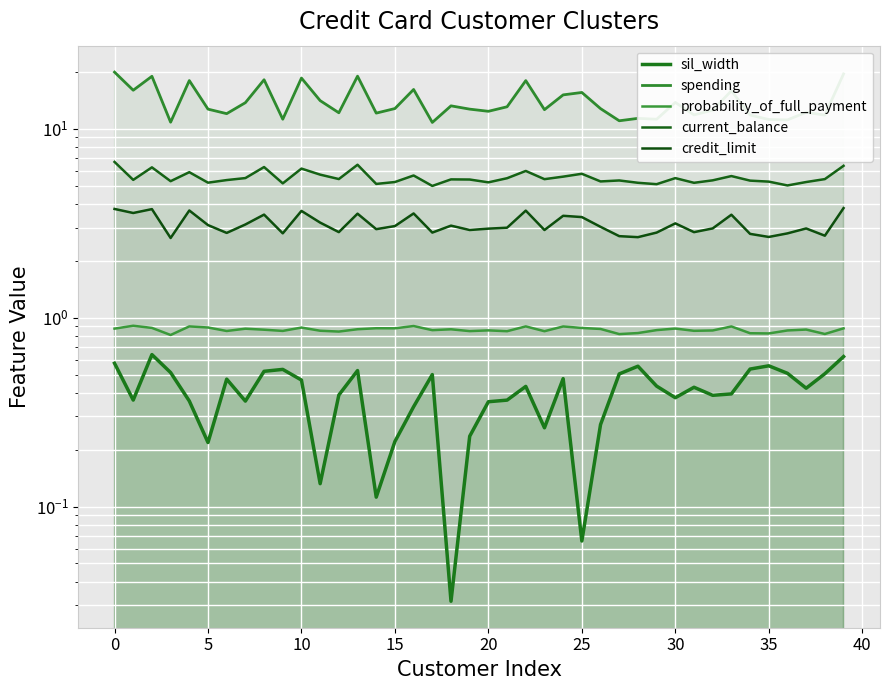

What are all the series names shown in the legend?

sil_width, spending, probability_of_full_payment, current_balance, credit_limit